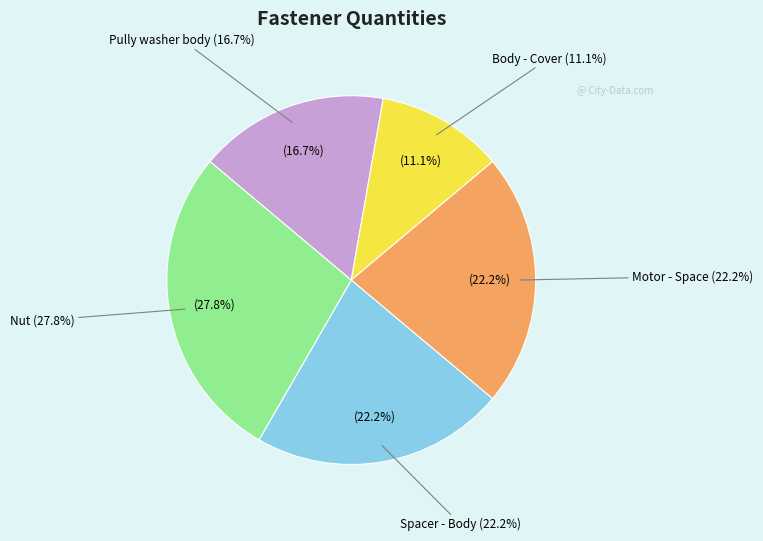

How many segments does this pie chart have?

5